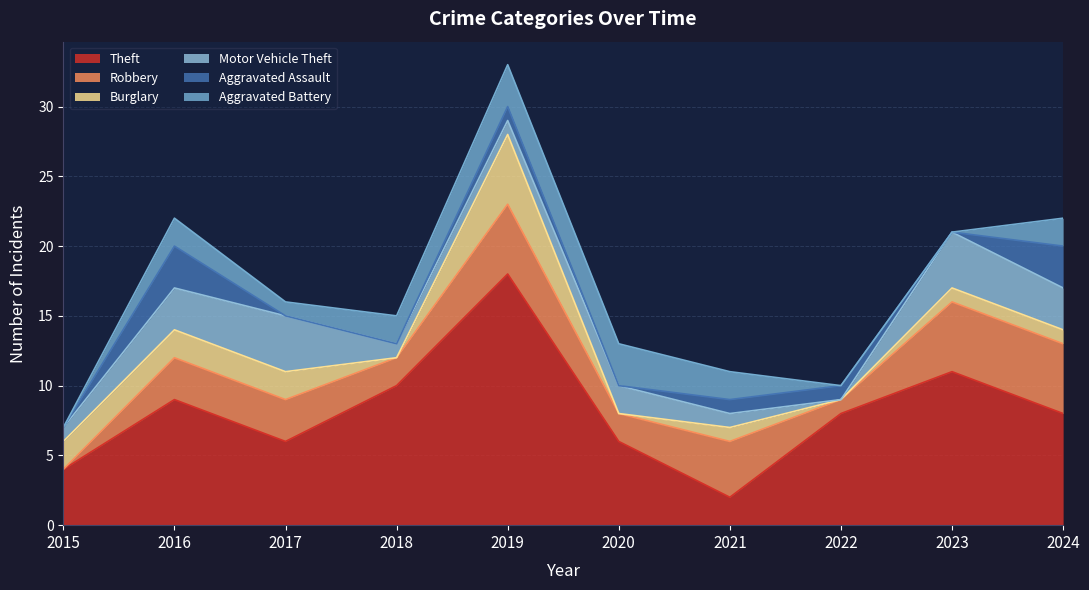

True or false: Aggravated Battery and Aggravated Assault intersect in this chart.

True